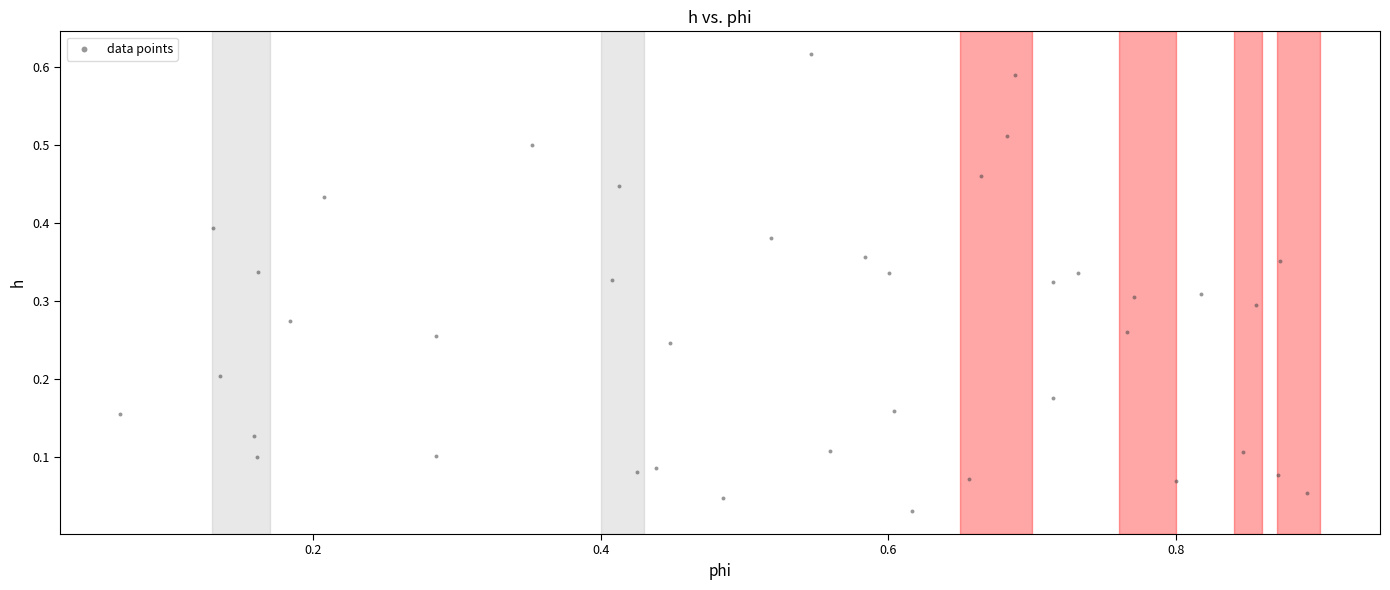

What is the range of X values (max minus min)?

0.8